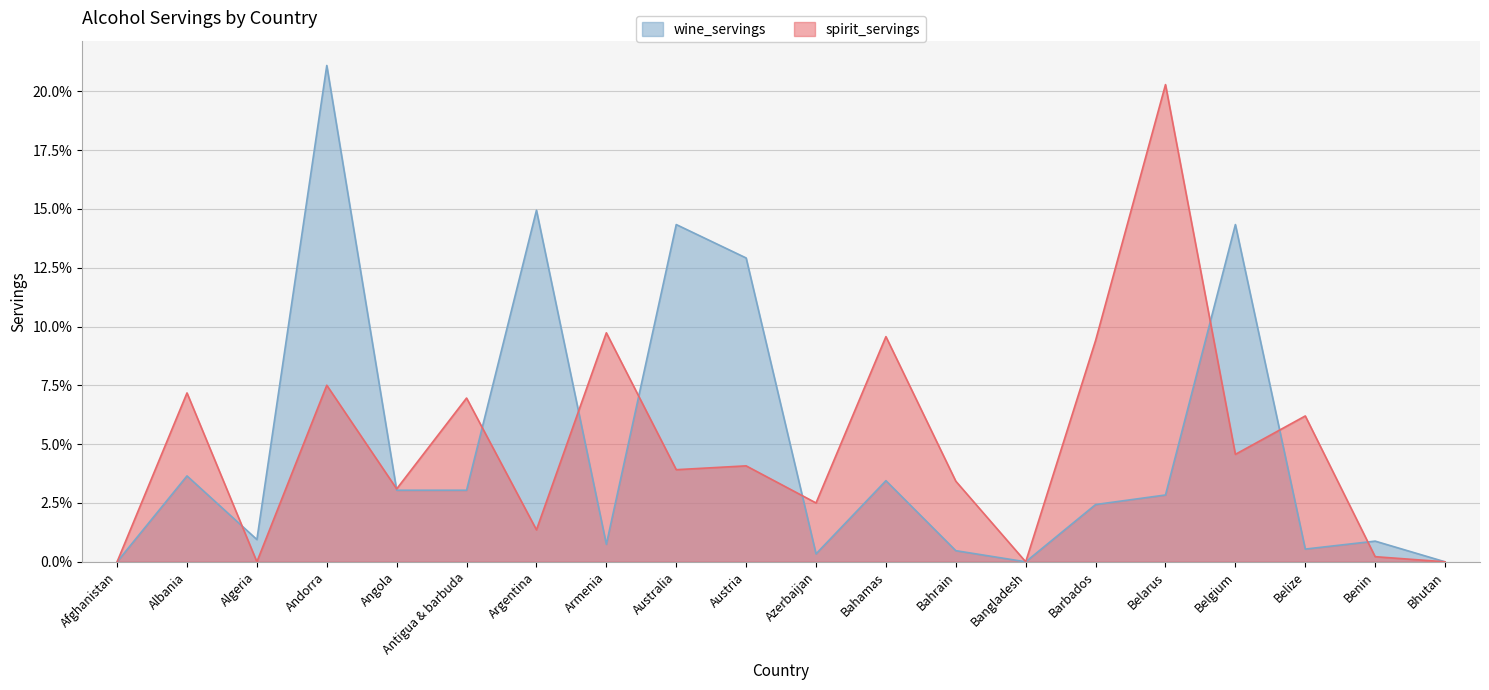

Rank the categories by spirit_servings value from lowest to highest.

Afghanistan, Algeria, Bangladesh, Bhutan, Benin, Argentina, Azerbaijan, Angola, Bahrain, Australia, Austria, Belgium, Belize, Antigua & barbuda, Albania, Andorra, Barbados, Bahamas, Armenia, Belarus